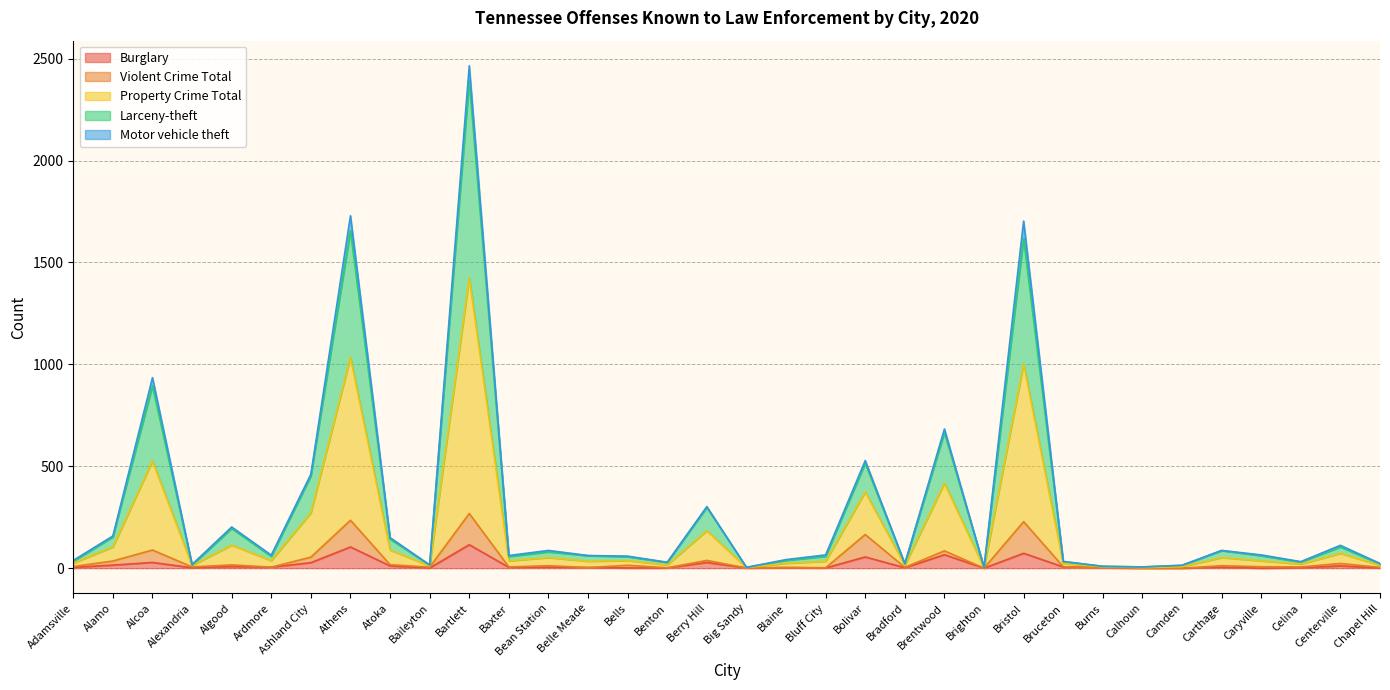

What is the difference between the maximum and minimum values in the Violent Crime Total series?

268